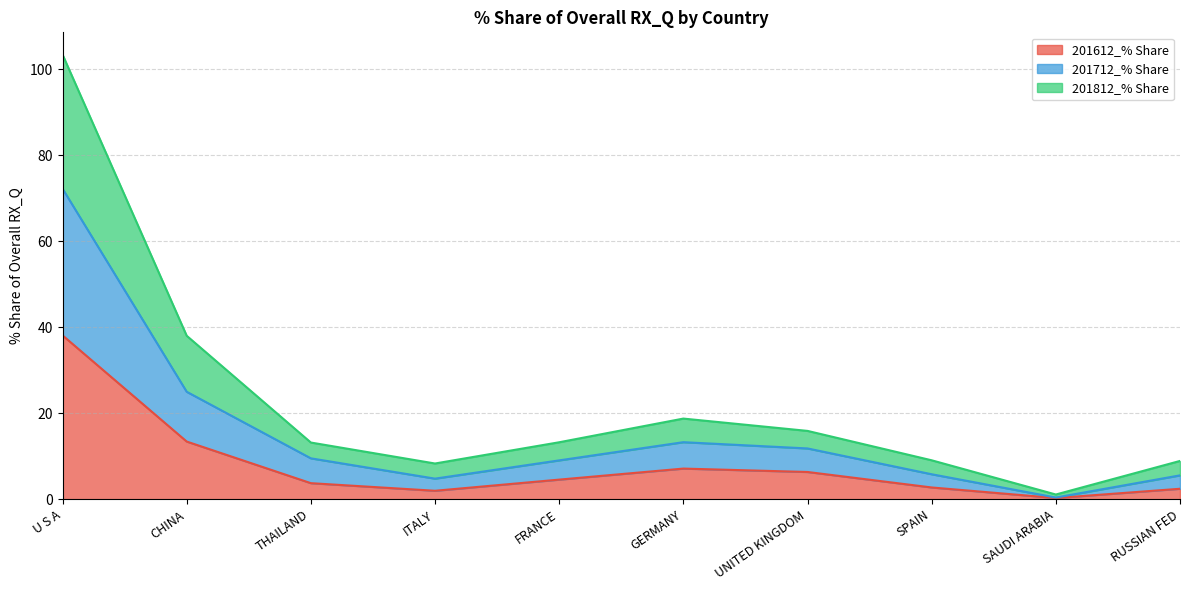

At how many categories does at least one series exceed 42?

1